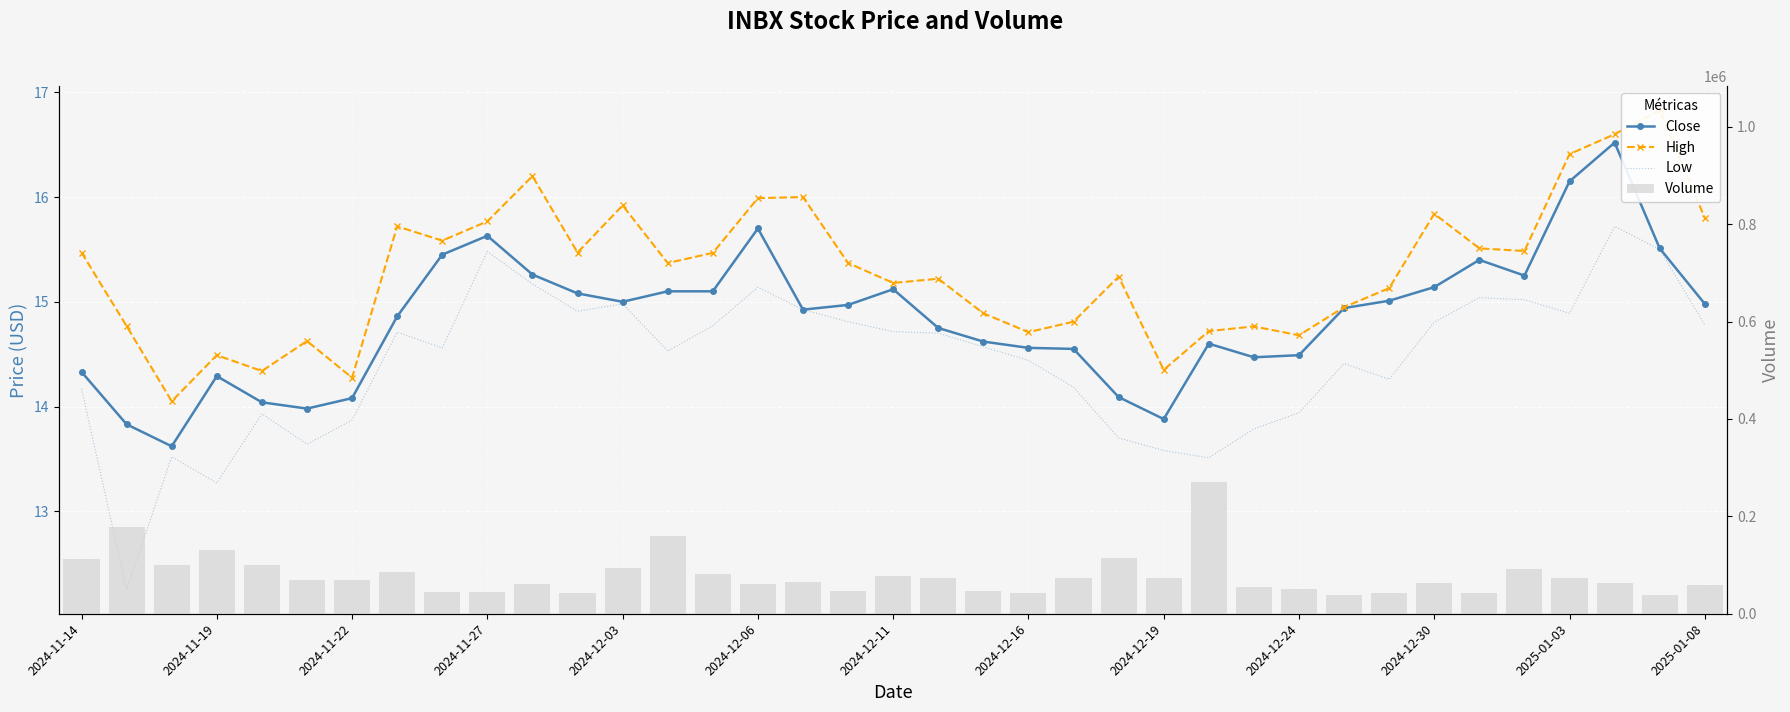

What is the minimum value shown in the chart?

12.2